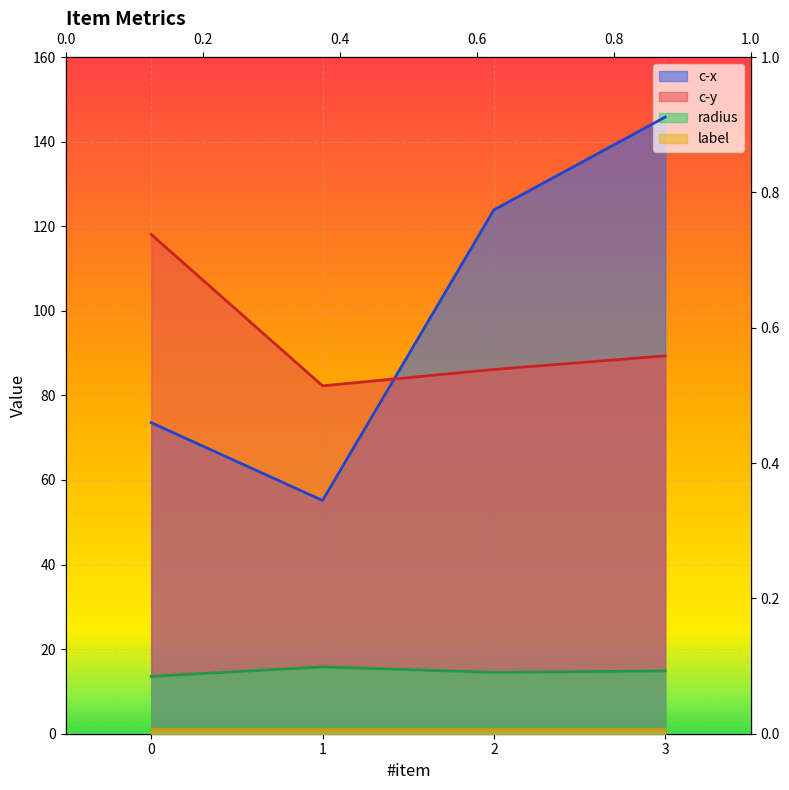

What is the value of the radius point at the 1st from the left?

13.6